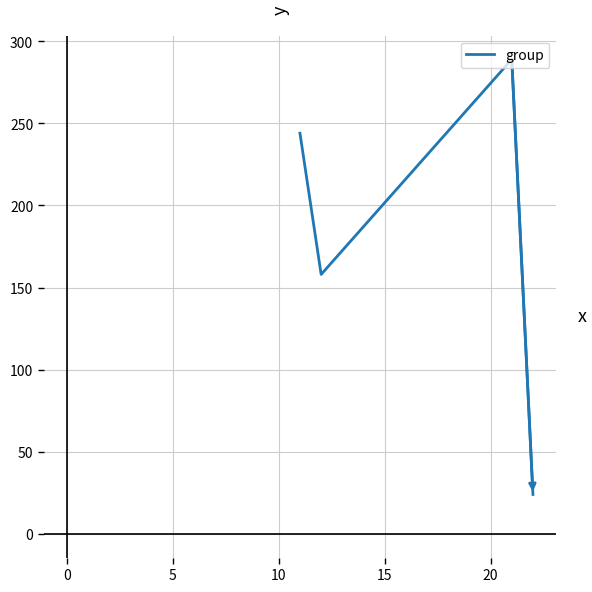

What is the difference between the maximum and minimum values?

265